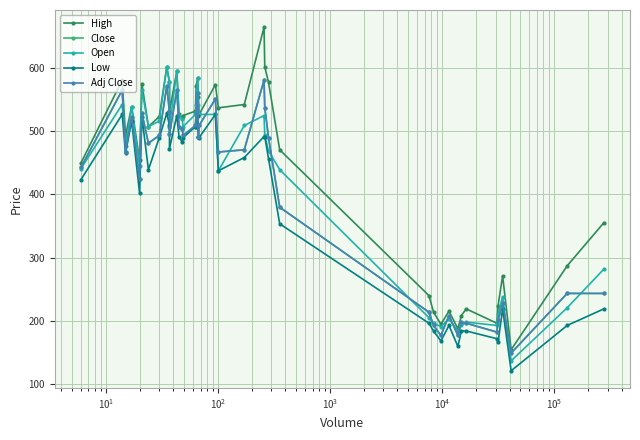

What is the value of the Low point at the 28th from the left?

196.0